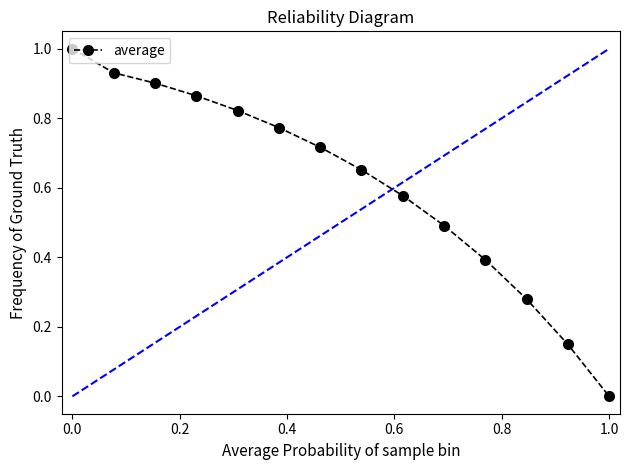

What is the difference between the maximum and minimum values?

1.0